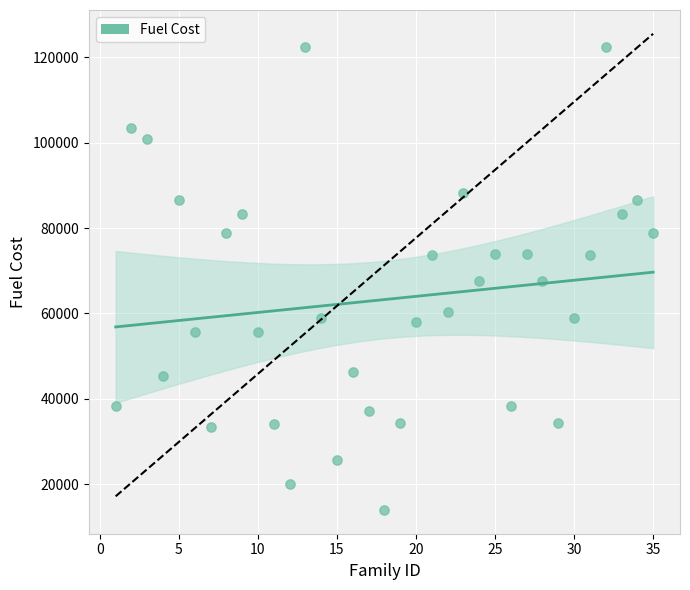

What is the range of Y values (max minus min)?

108419